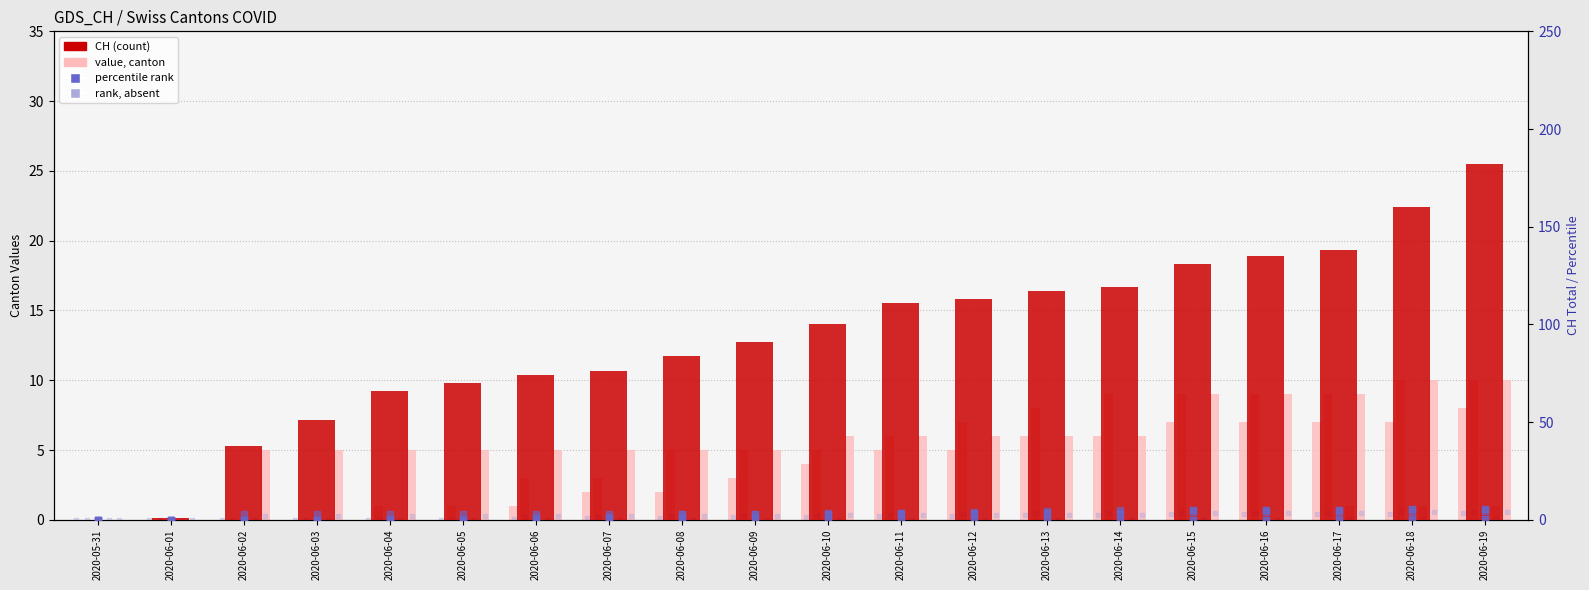

At which category is the sum across all series the highest?

2020-06-19